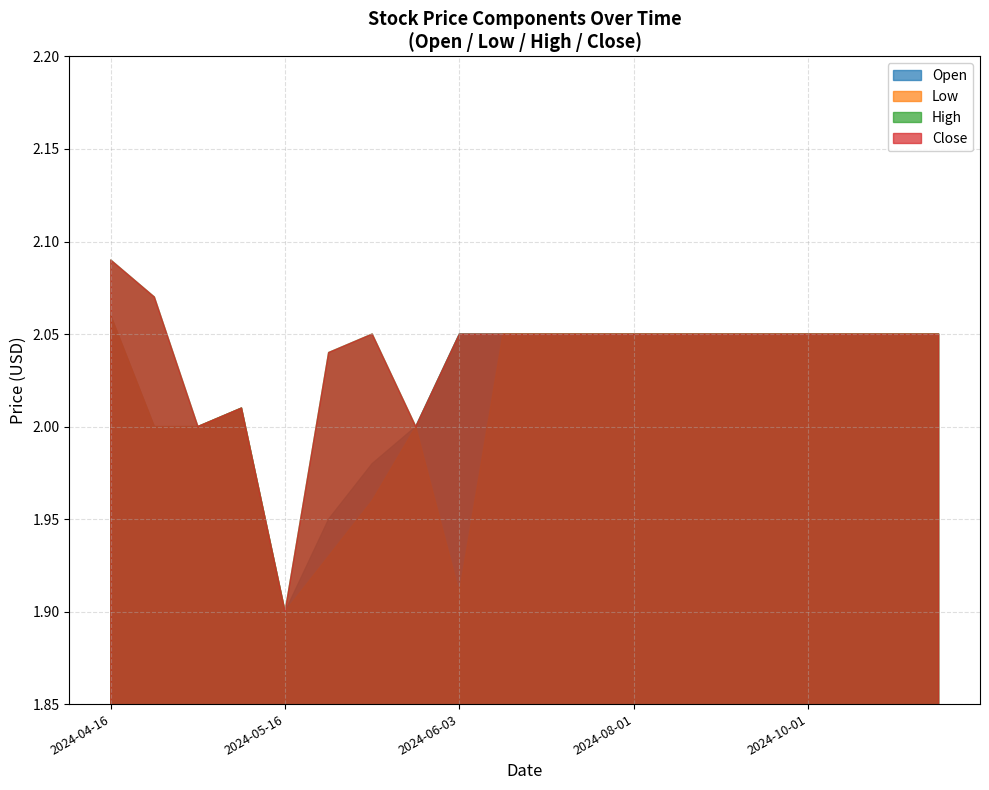

Is it true that Low equals 3.3 at 2024-05-02?

False